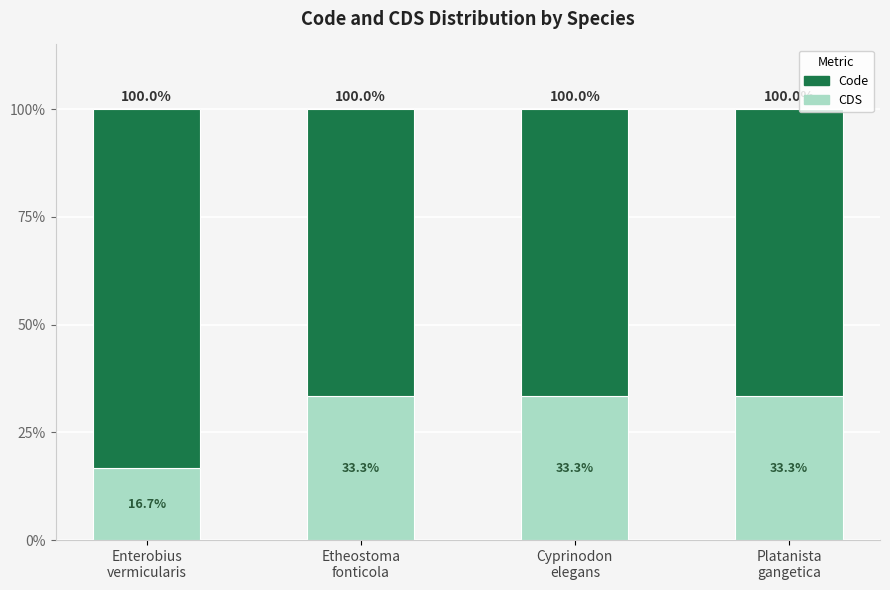

What is the maximum value for CDS?

33.3